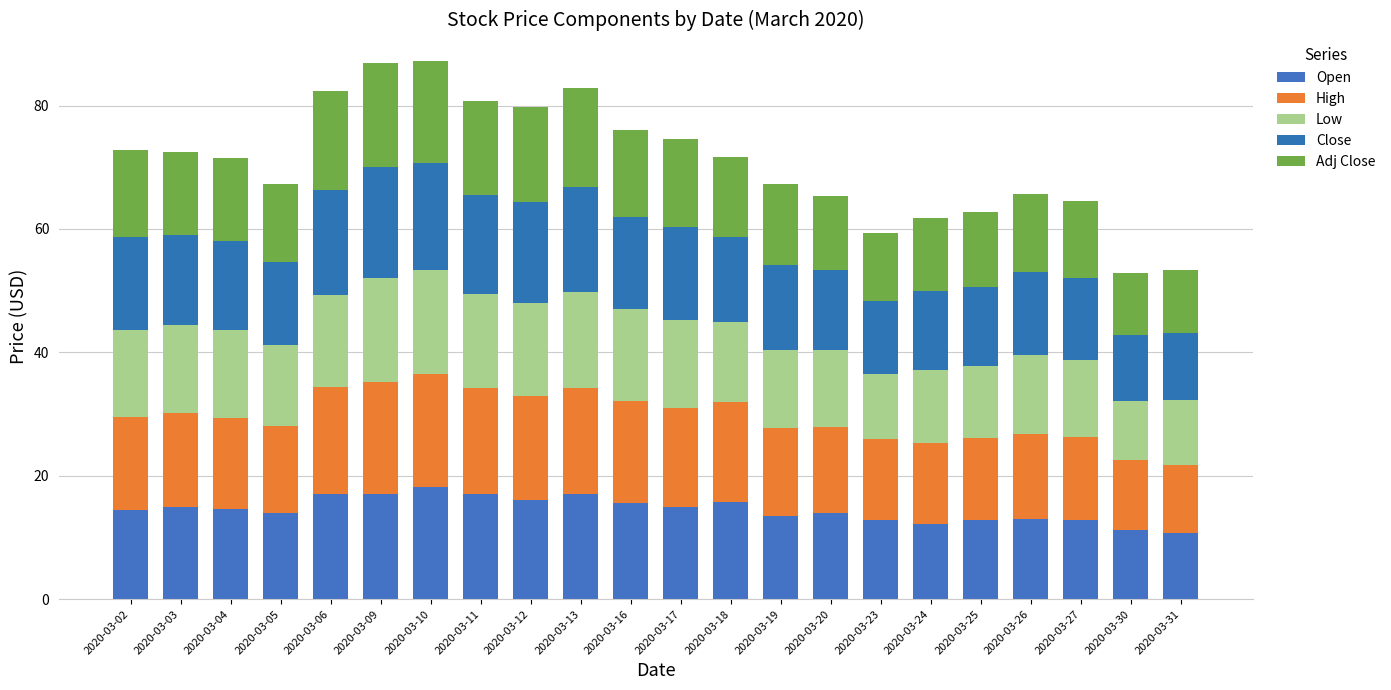

How many series are shown in this chart?

5